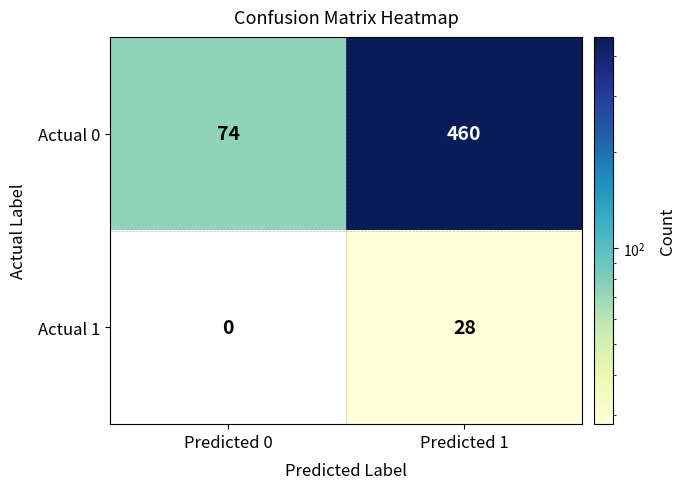

Reading left to right, list all the values displayed in this chart.

Actual 0: Predicted 0=74	Predicted 1=460
Actual 1: Predicted 0=0	Predicted 1=28